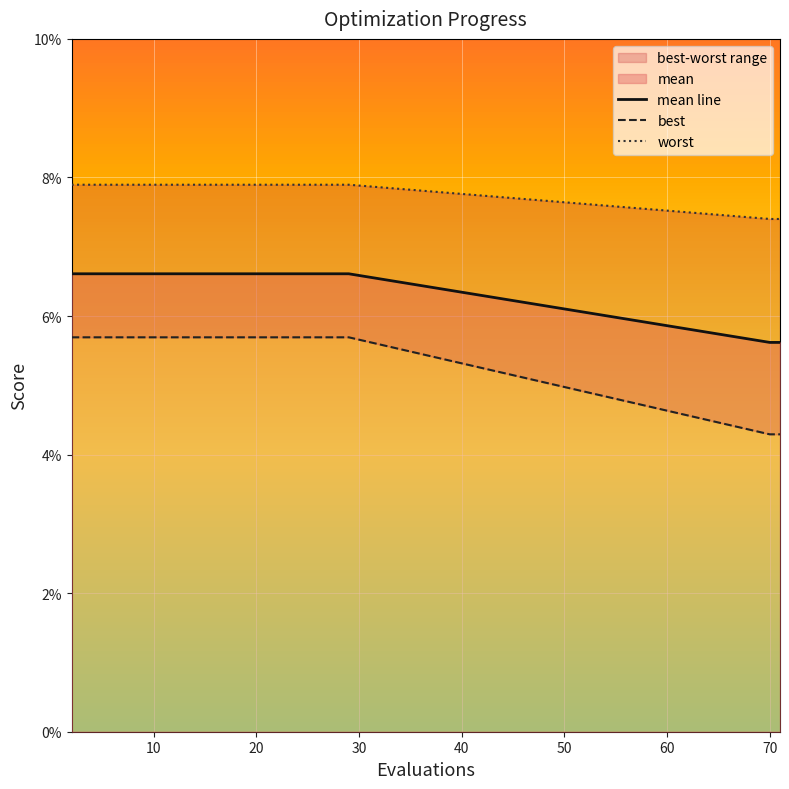

What is the value of the mean line point at the 6th from the left?

0.1